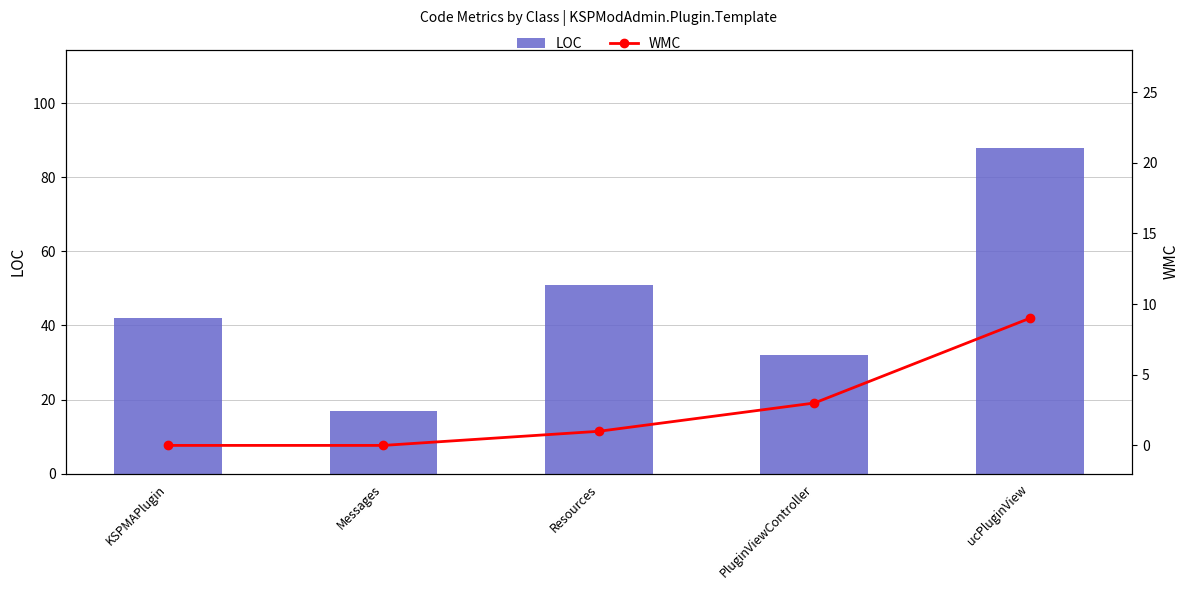

List the series in order of their peak value, highest first.

LOC, WMC